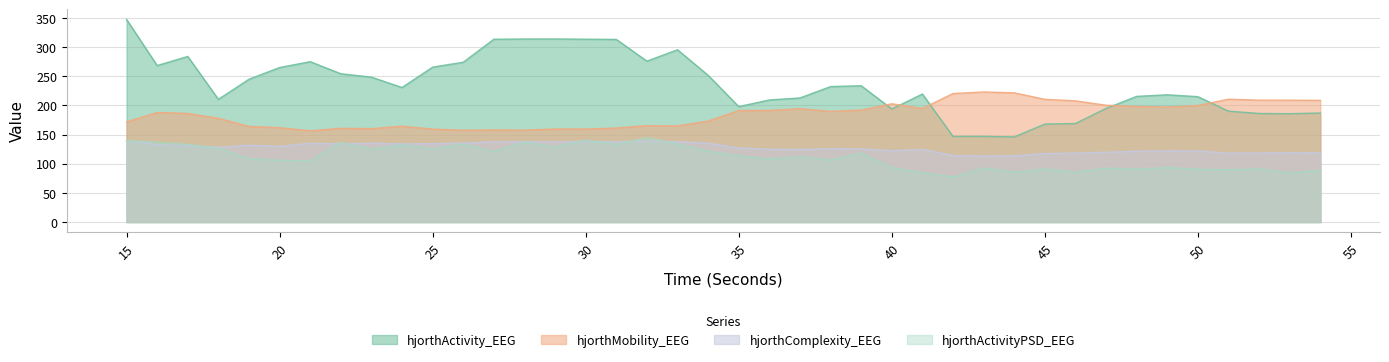

At which category is the sum across all series the highest?

15